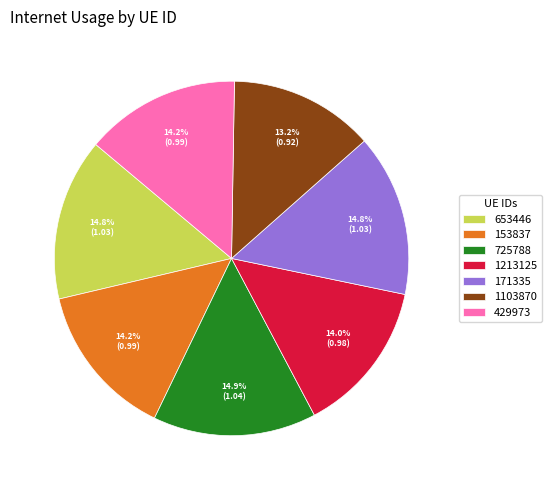

To the nearest percent, what is the difference between the largest and smallest slice percentages?

2%